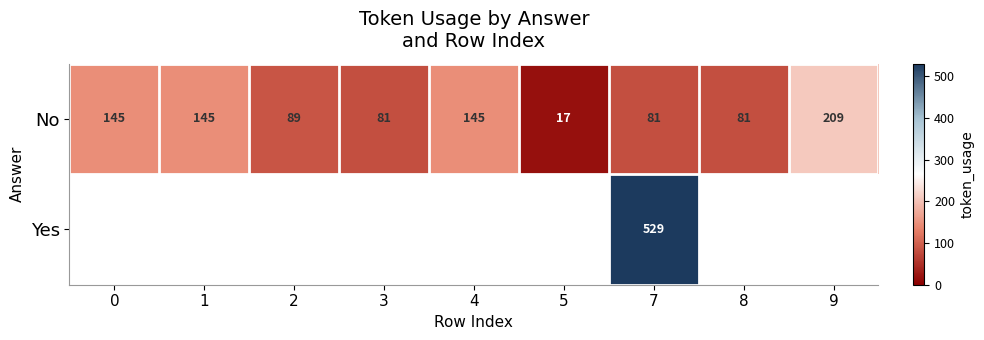

Which has a higher value, 5 or 7?

7